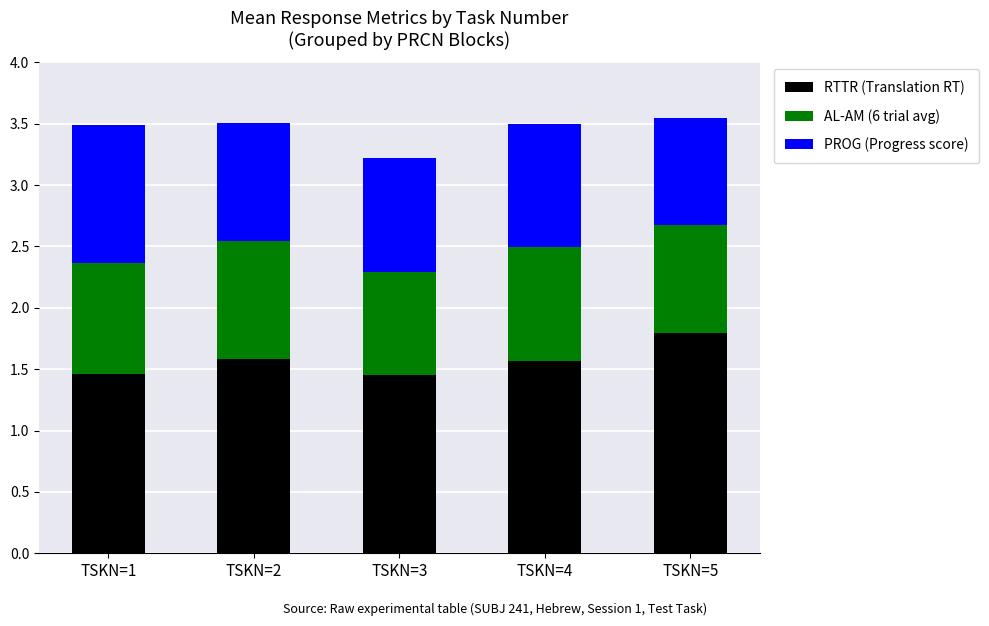

What is the average value of the RTTR (Translation RT) series?

1.6